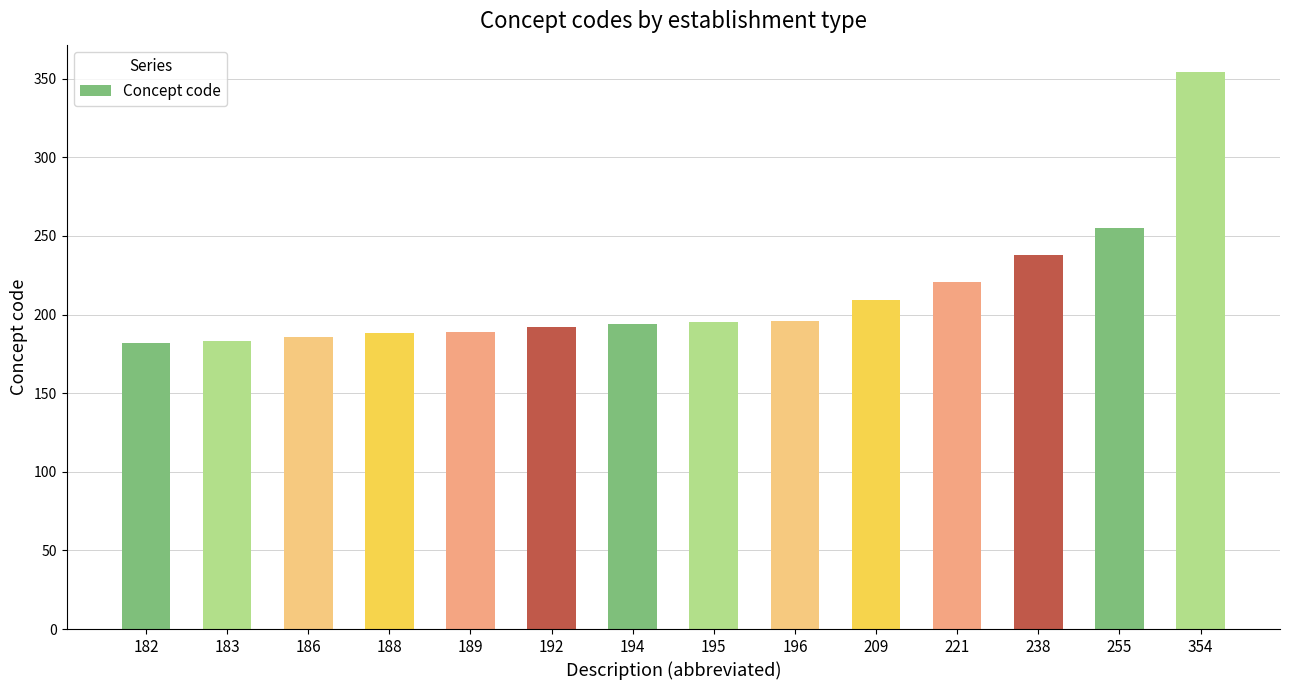

True or false: the data shows 188 at 188.

True